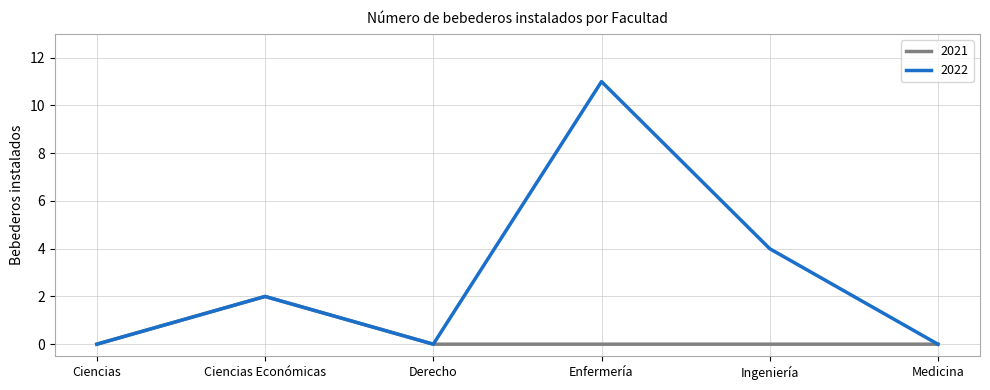

Rank the series at Ingeniería from highest to lowest value.

2022, 2021